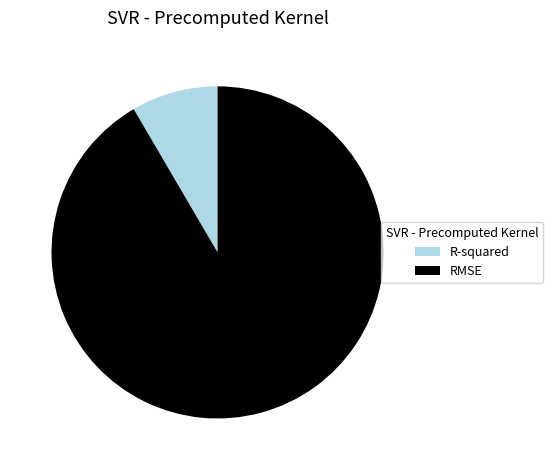

Which category accounts for the majority?

RMSE